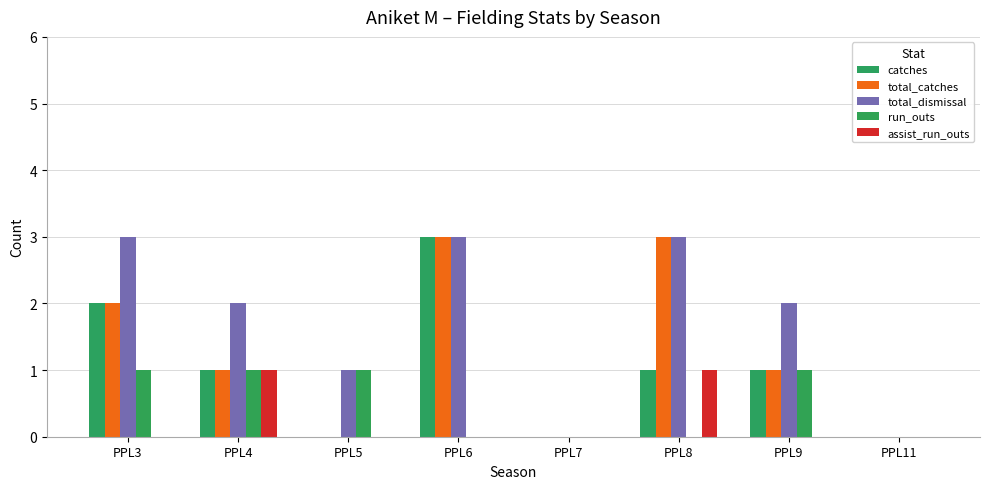

How many groups of bars are there?

8